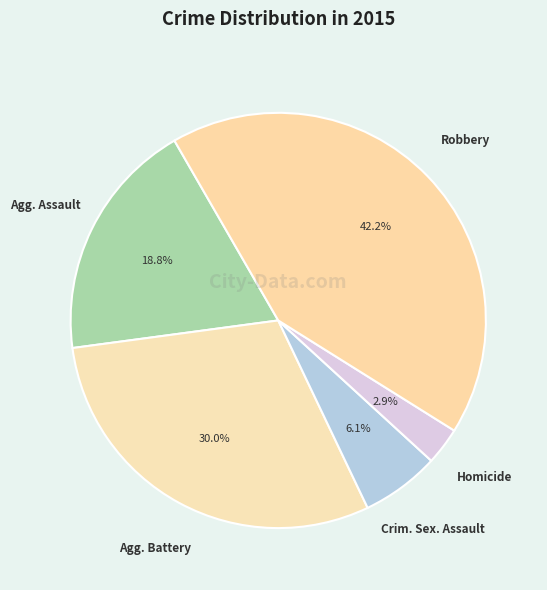

Count the number of slices in the pie.

5